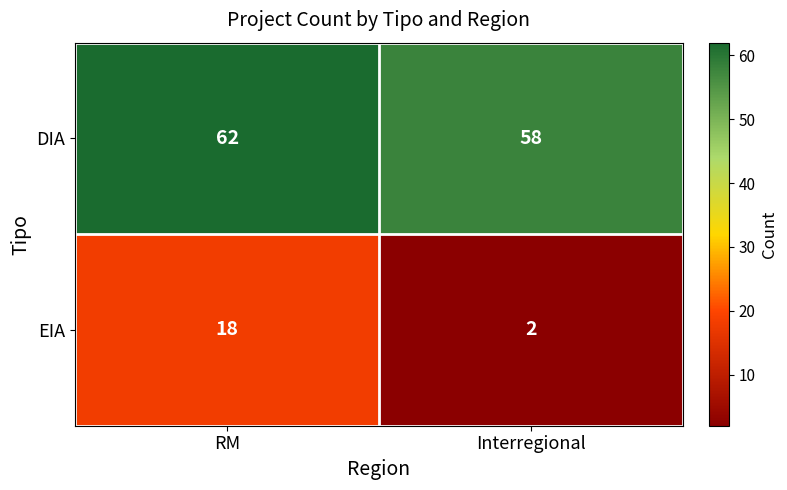

Which label corresponds to the largest value in the chart?

RM